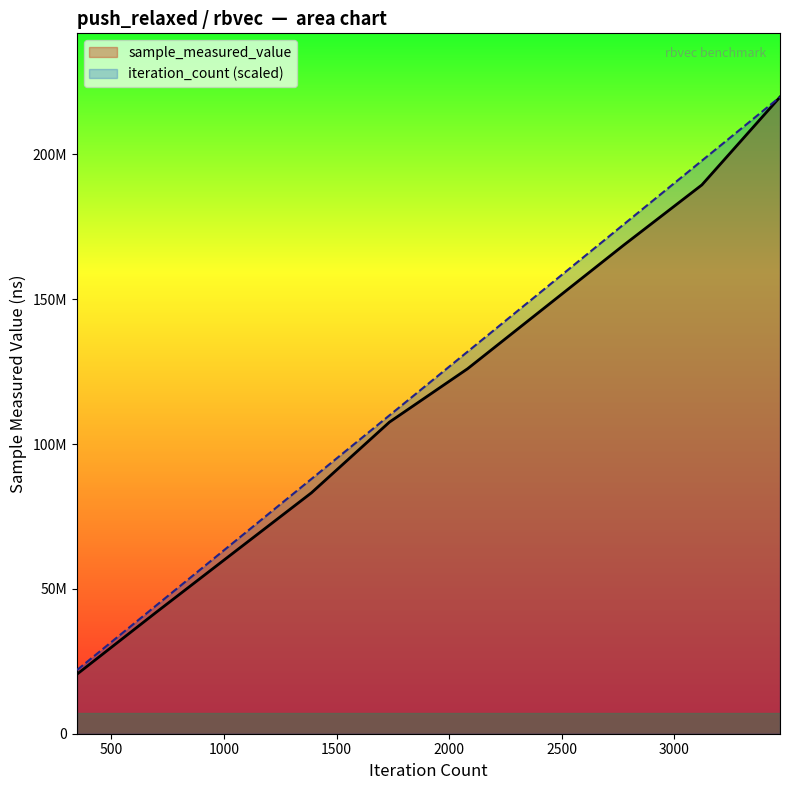

At how many categories does at least one series exceed 67558443?

7